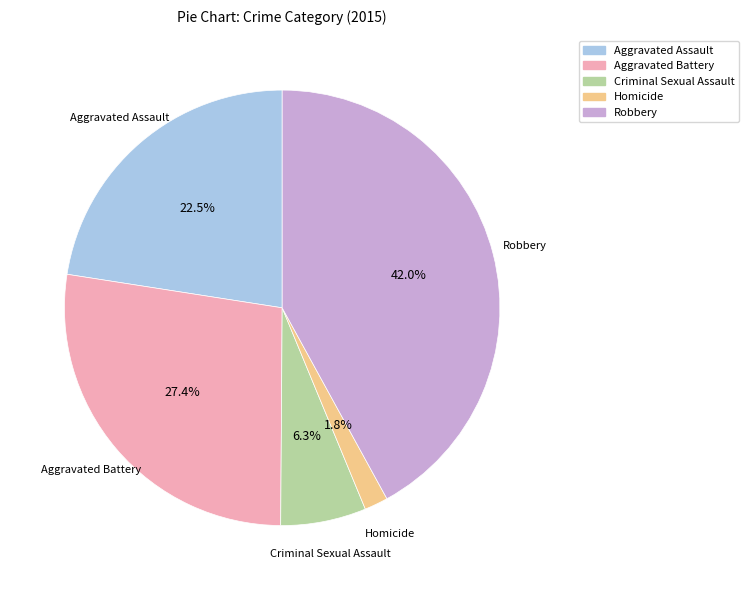

Does Criminal Sexual Assault represent more than half of the total?

No